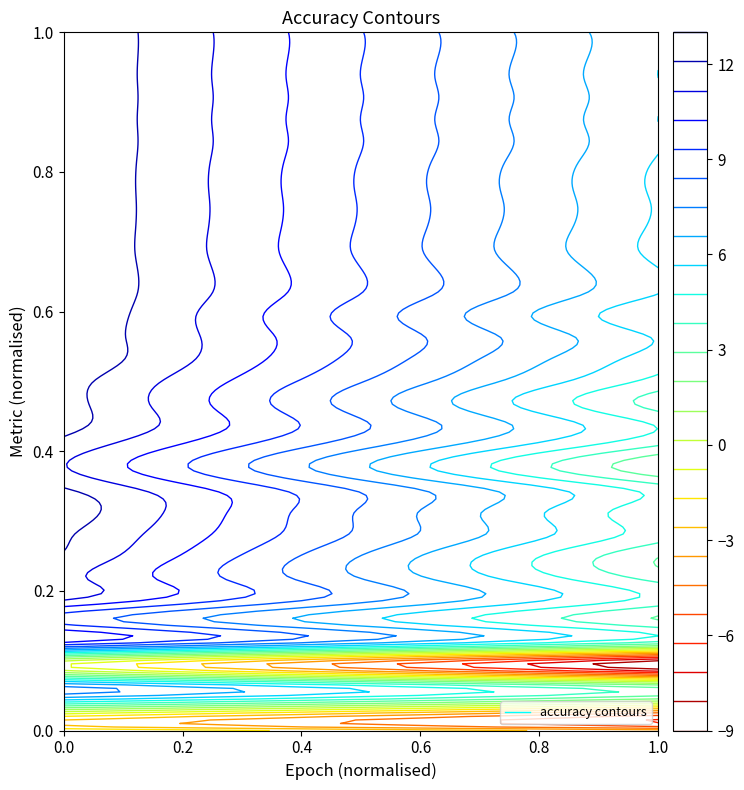

True or false: 33 has a value of 1.5 at train acc.

False